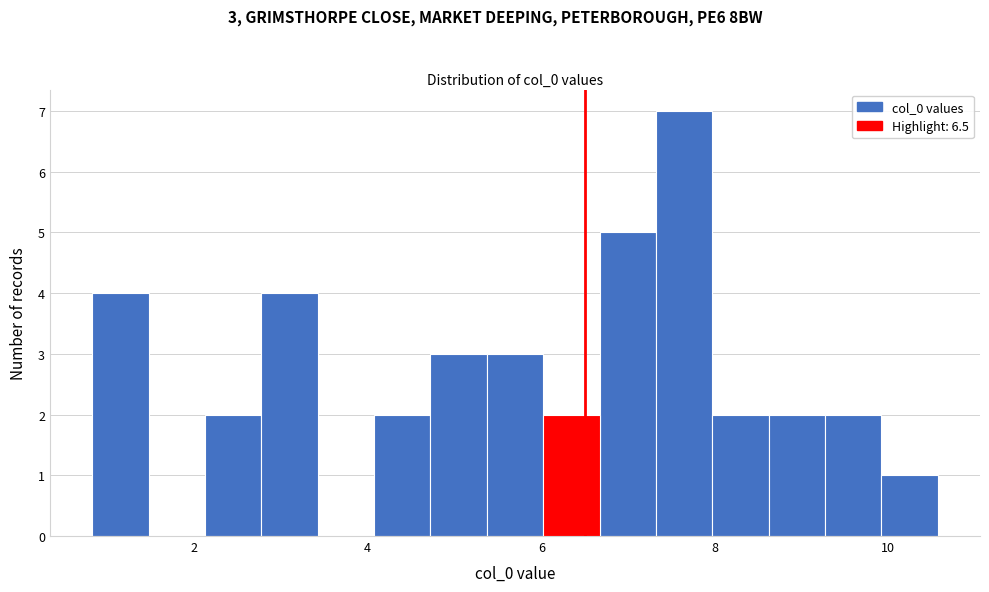

Read against the x-axis, roughly where is the centre of the tallest bar?

7.6